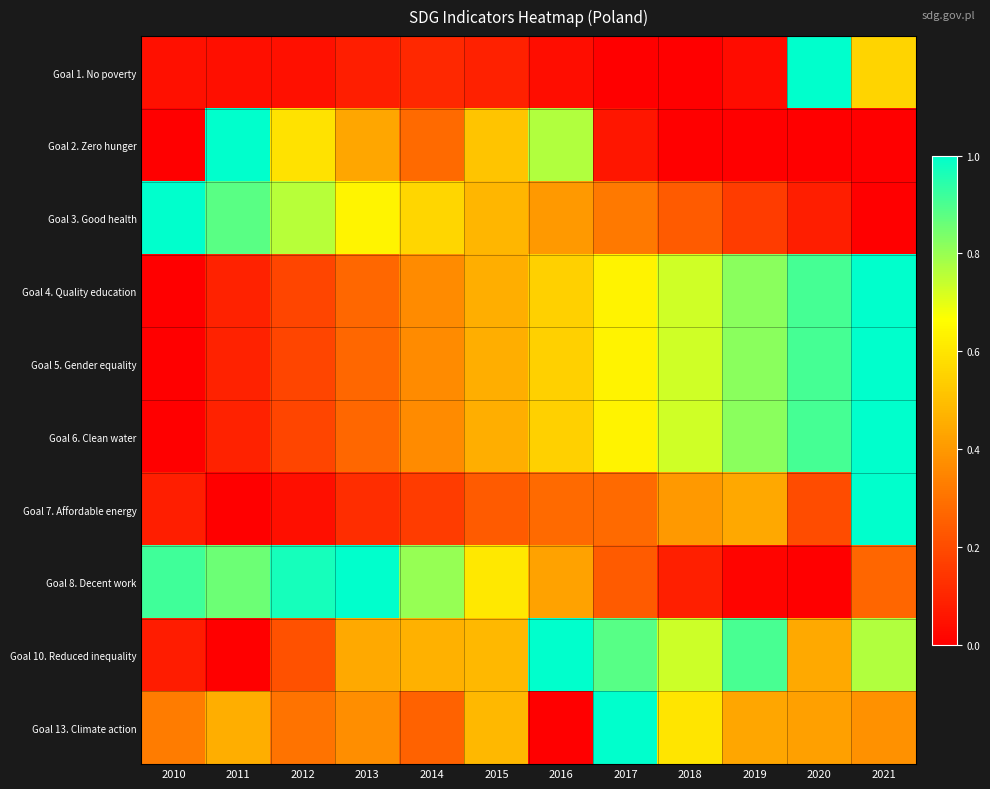

Between 2013 and 2021, which is larger?

2021